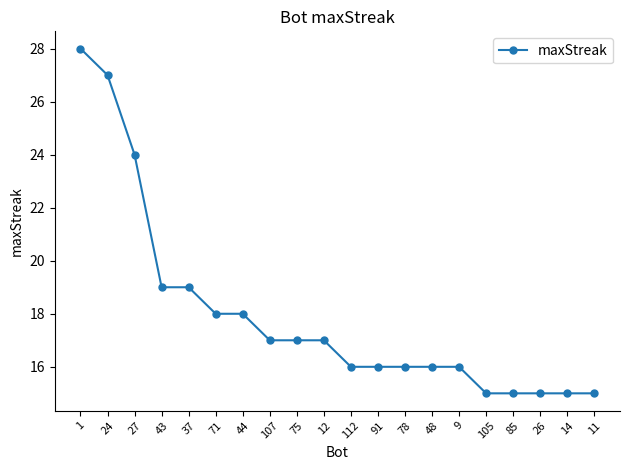

What is the maximum value shown in the chart?

28